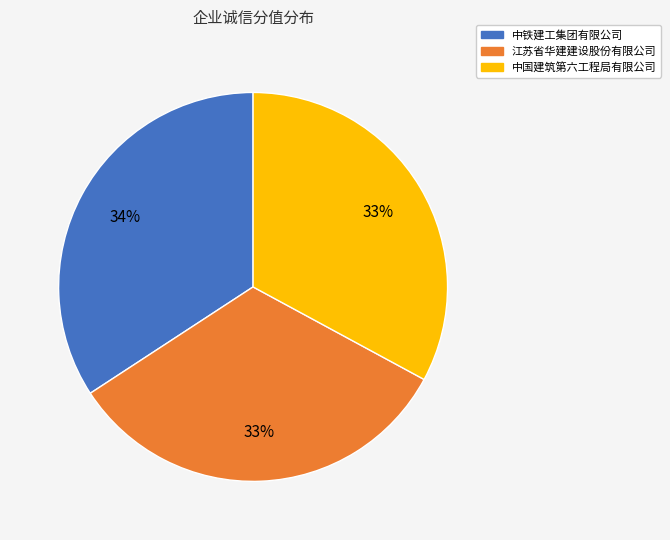

To the nearest percent, what portion does 江苏省华建建设股份有限公司 represent?

33%